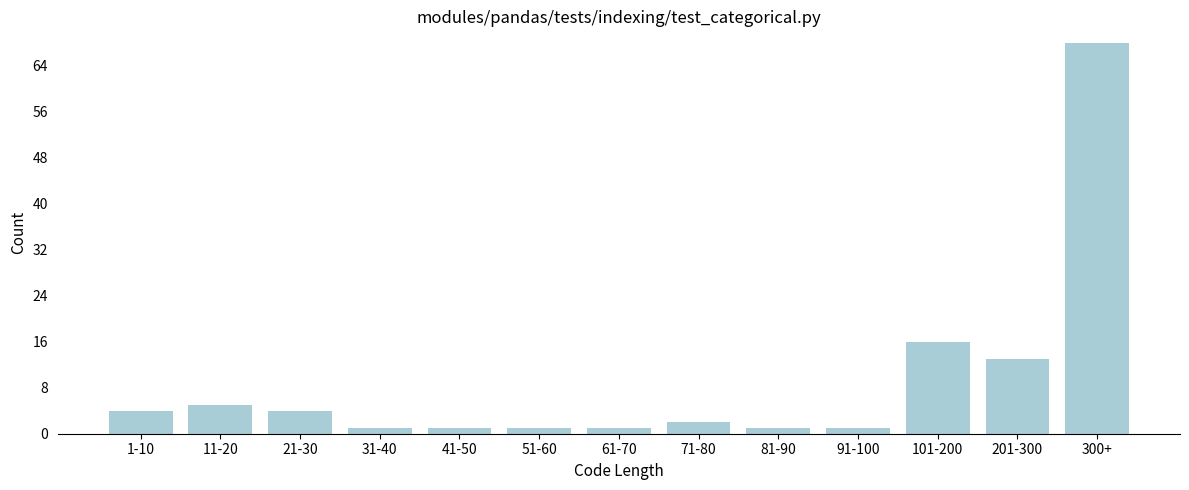

Reading right to left, transcribe all the data shown in this chart.

300+=68	201-300=13	101-200=16	91-100=1	81-90=1	71-80=2	61-70=1	51-60=1	41-50=1	31-40=1	21-30=4	11-20=5	1-10=4